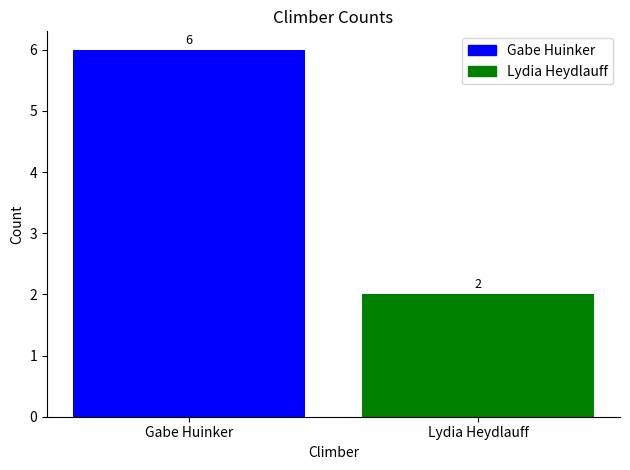

What is the sum of the values at Lydia Heydlauff and Gabe Huinker?

8